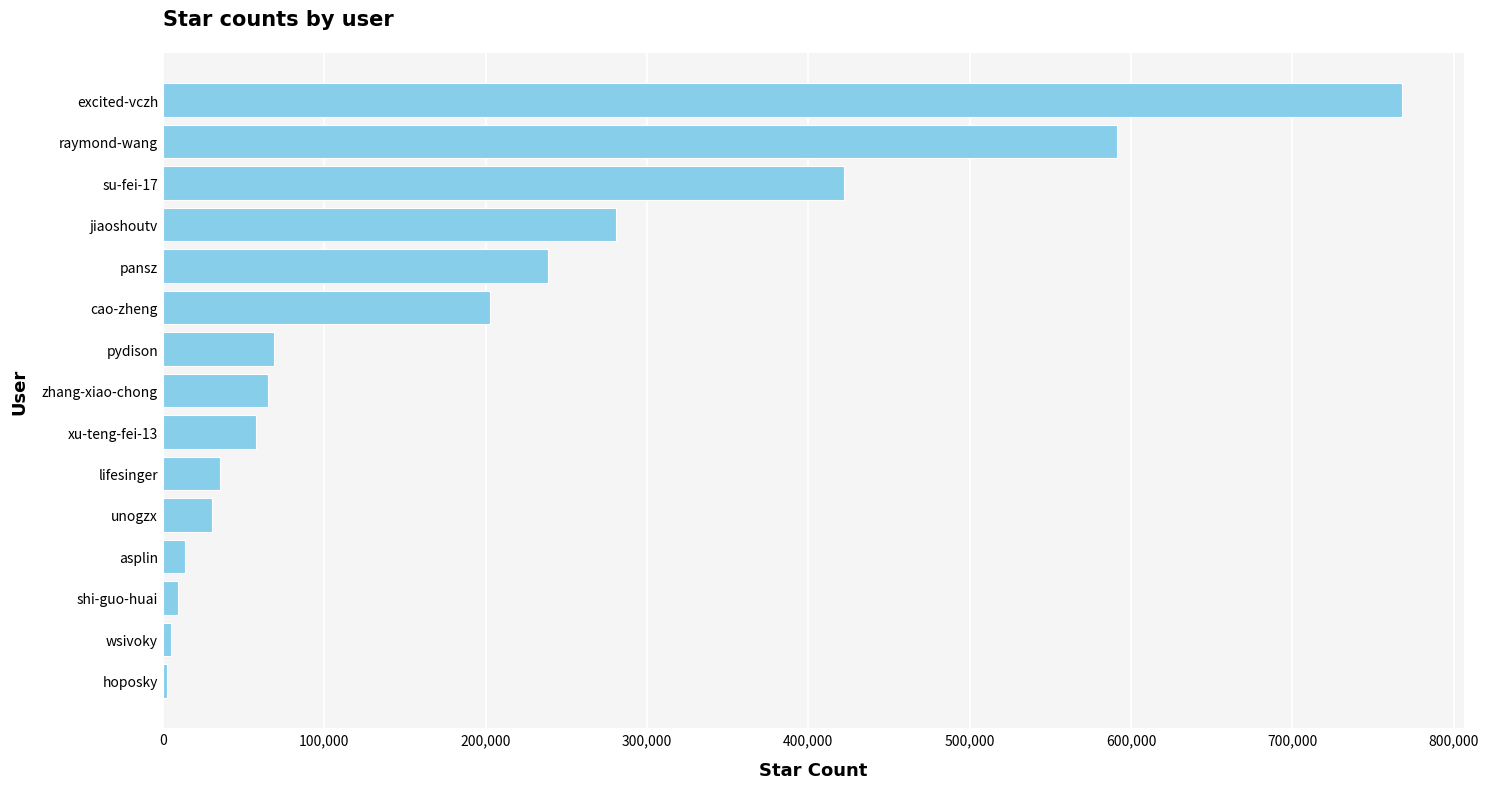

What is the maximum value shown in the chart?

767651